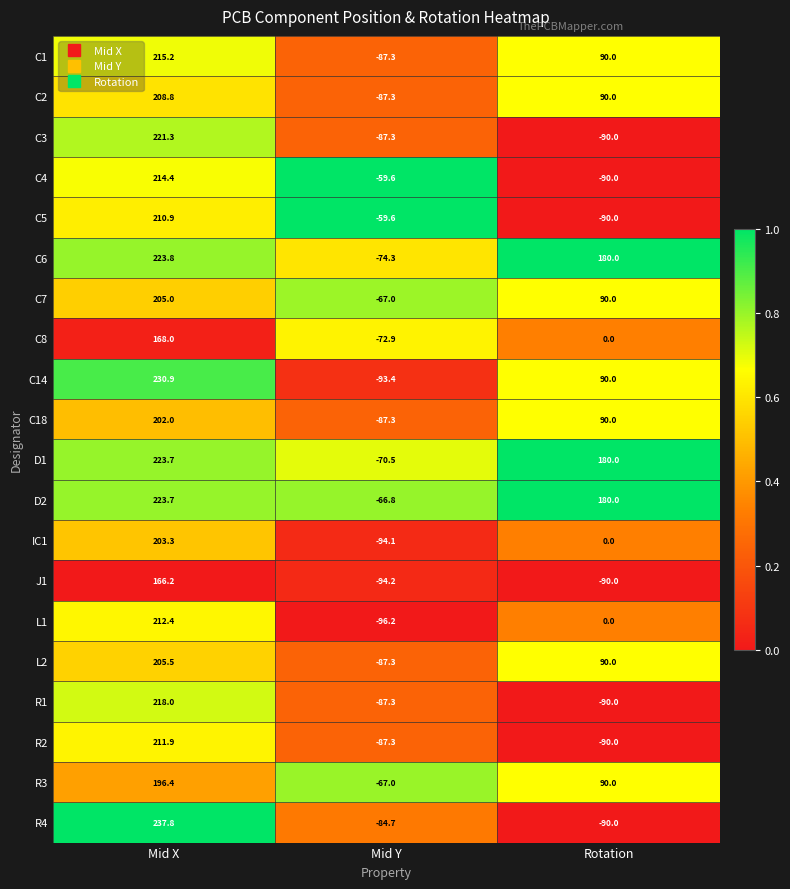

Which series changed the most between Mid X and Mid Y?

C14